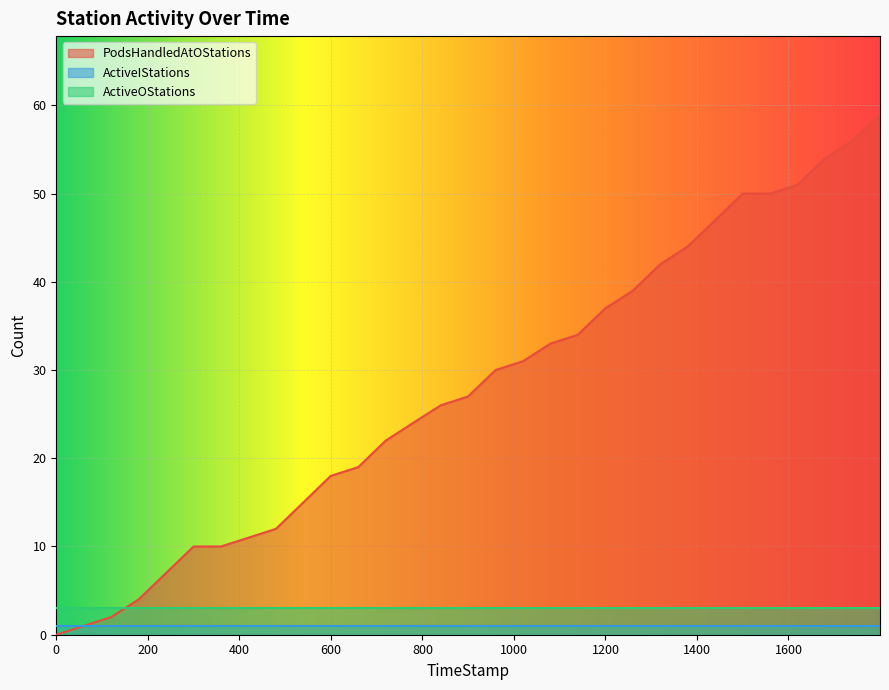

True or false: ActiveOStations and ActiveIStations intersect in this chart.

False